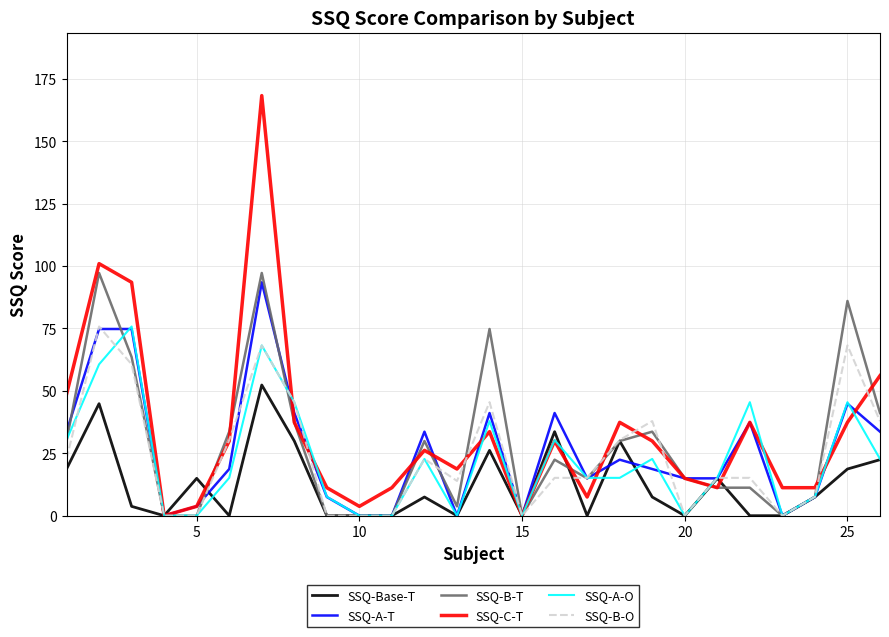

Which series has the widest spread of values?

SSQ-C-T